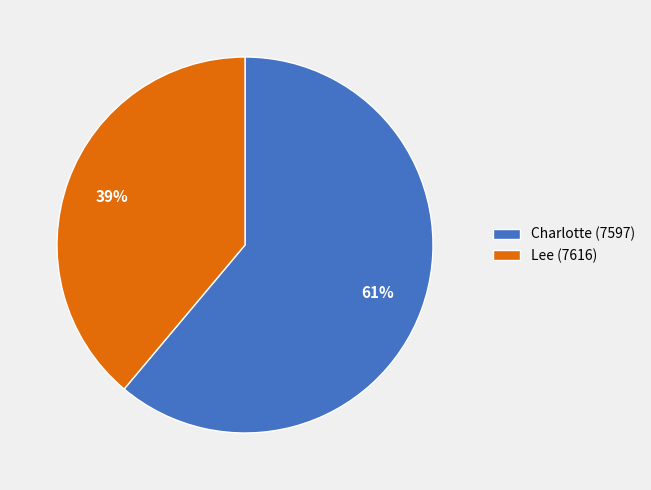

Rank the categories by value from highest to lowest.

Charlotte (7597), Lee (7616)